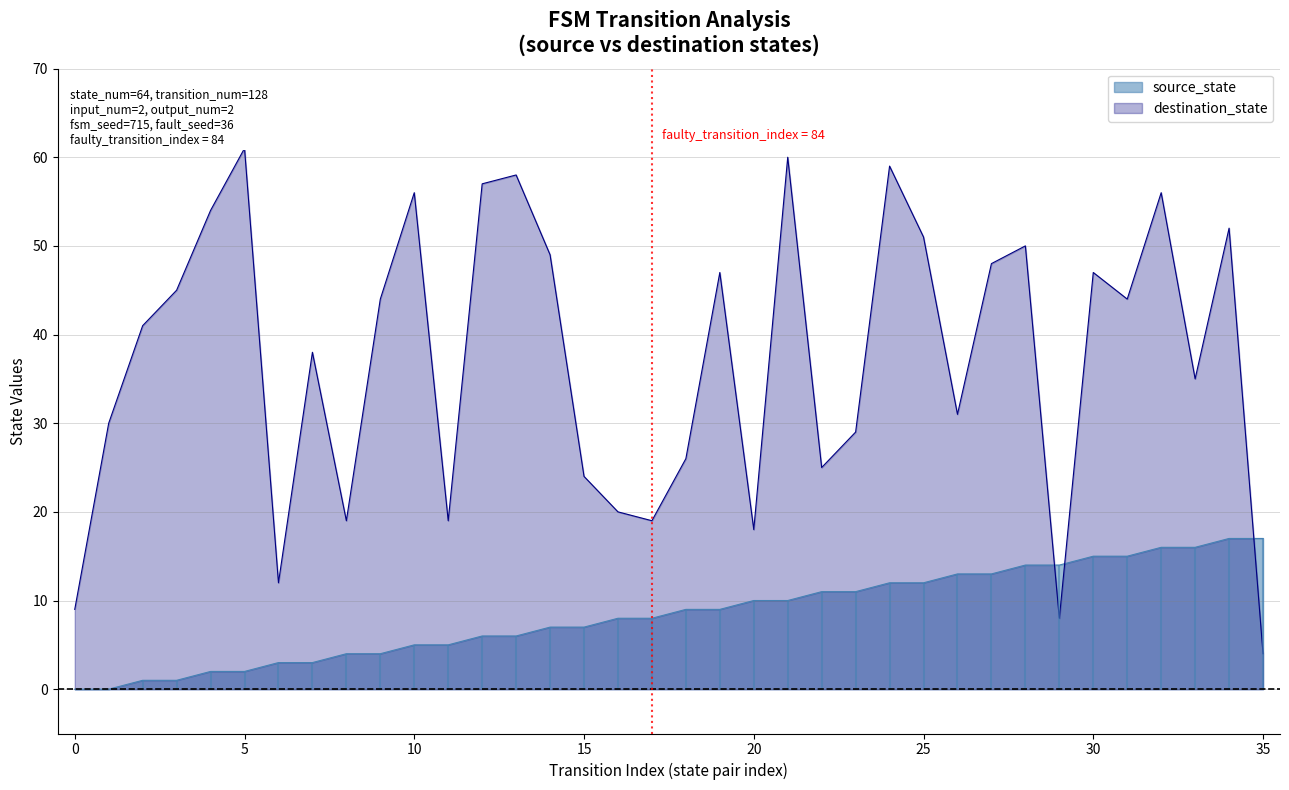

What is the value of the source_state point at the 27th from the left?

13